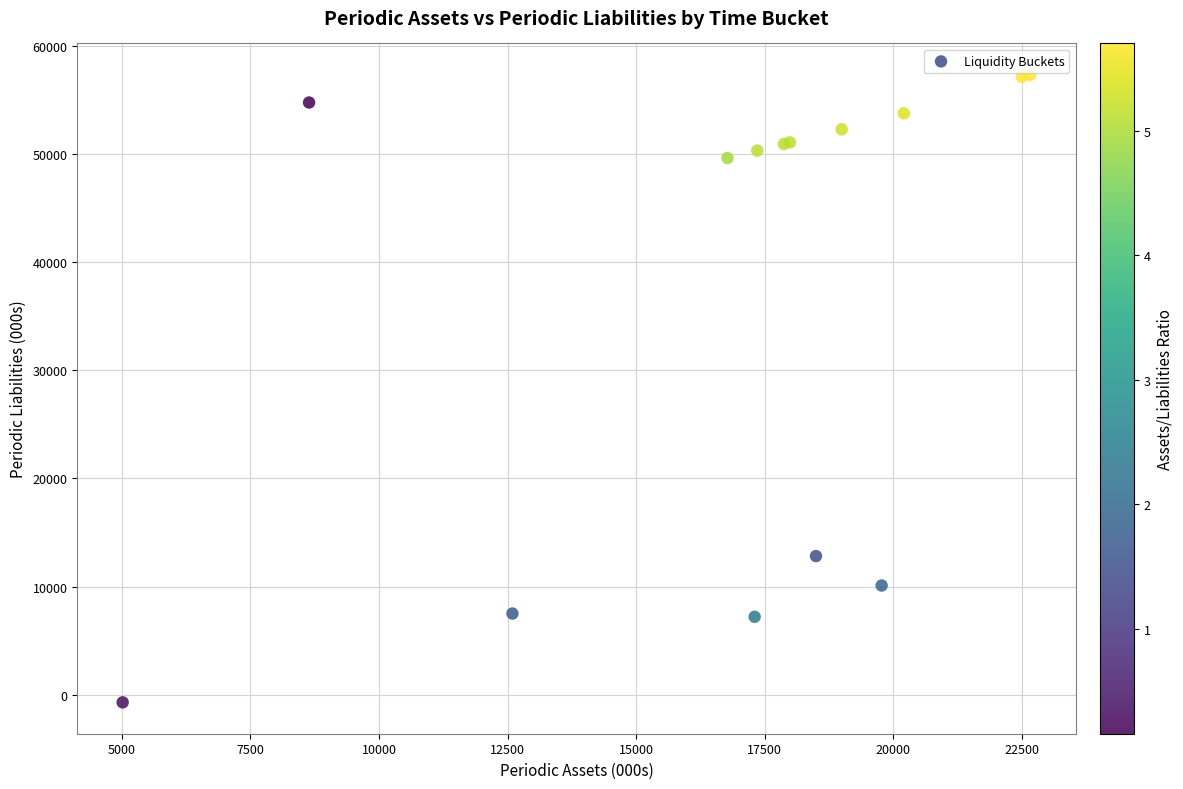

What Y value in the scatter plot is closest to 28311?

12826.7